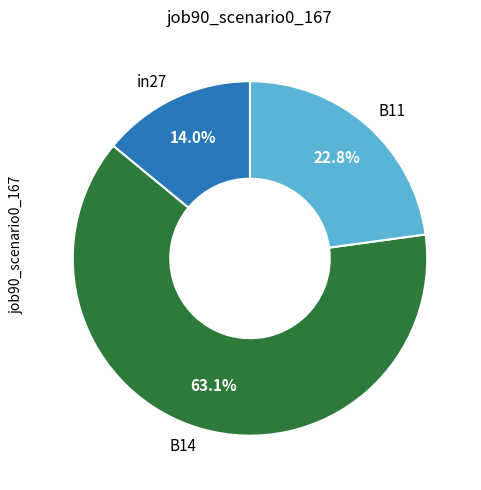

Does B14 represent more than half of the total?

Yes